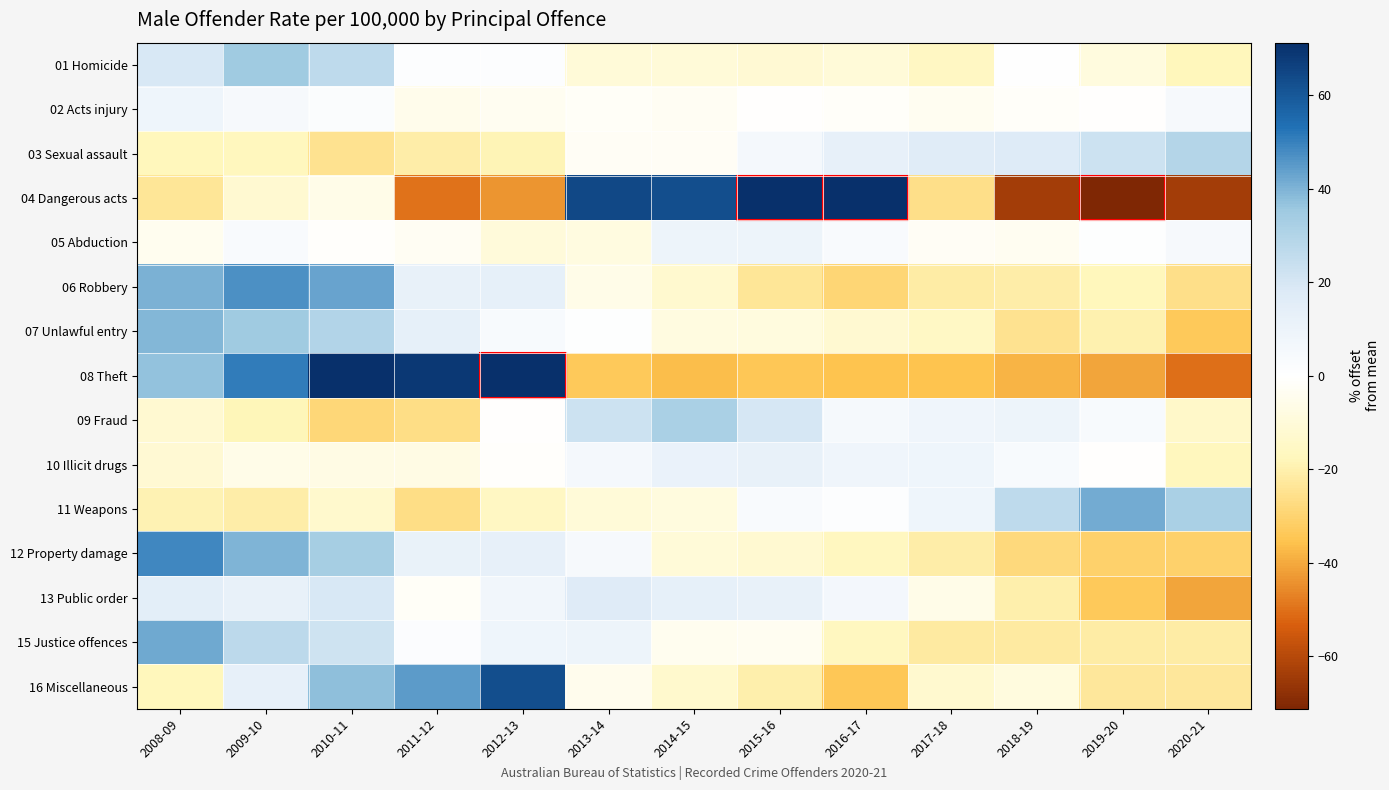

How many categories are shown in the chart?

13